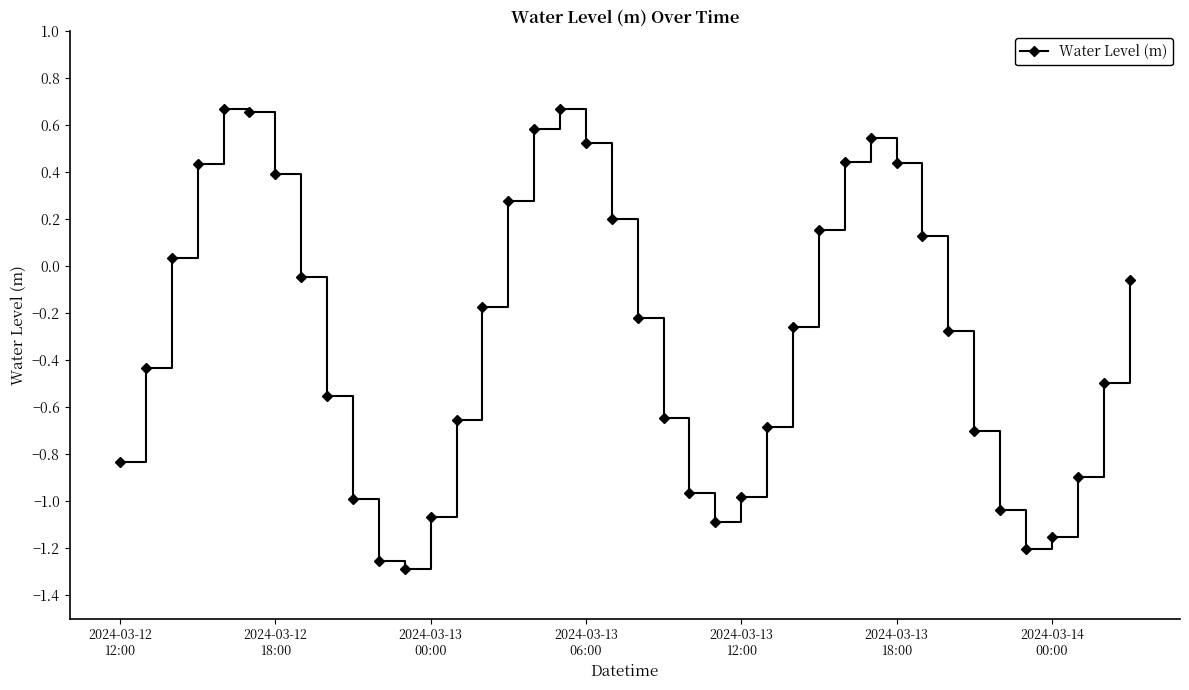

Count the number of data series in this chart.

1